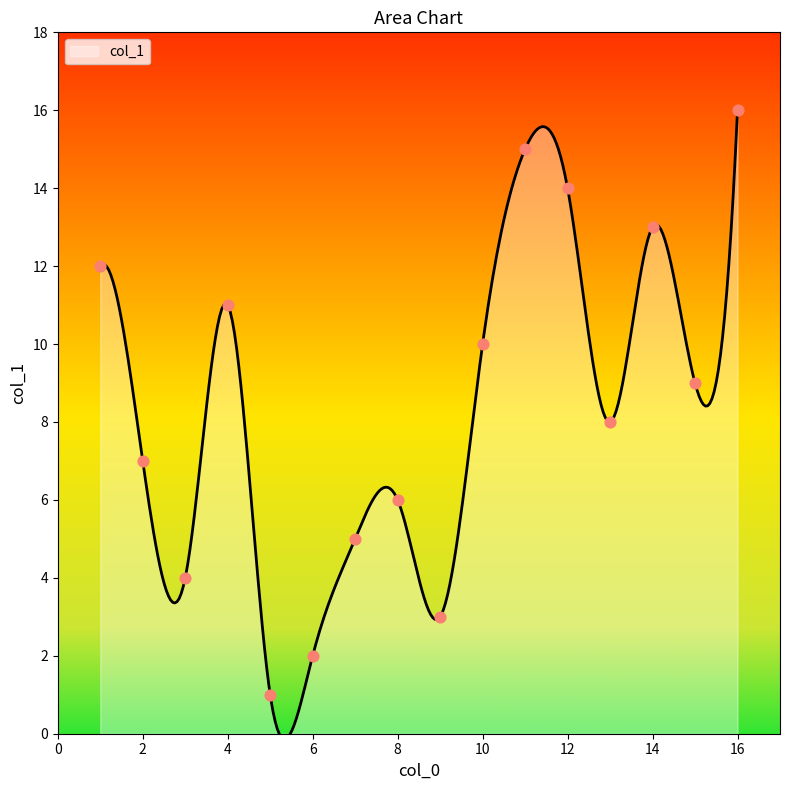

What is the change in value from 1 to 16?

+4